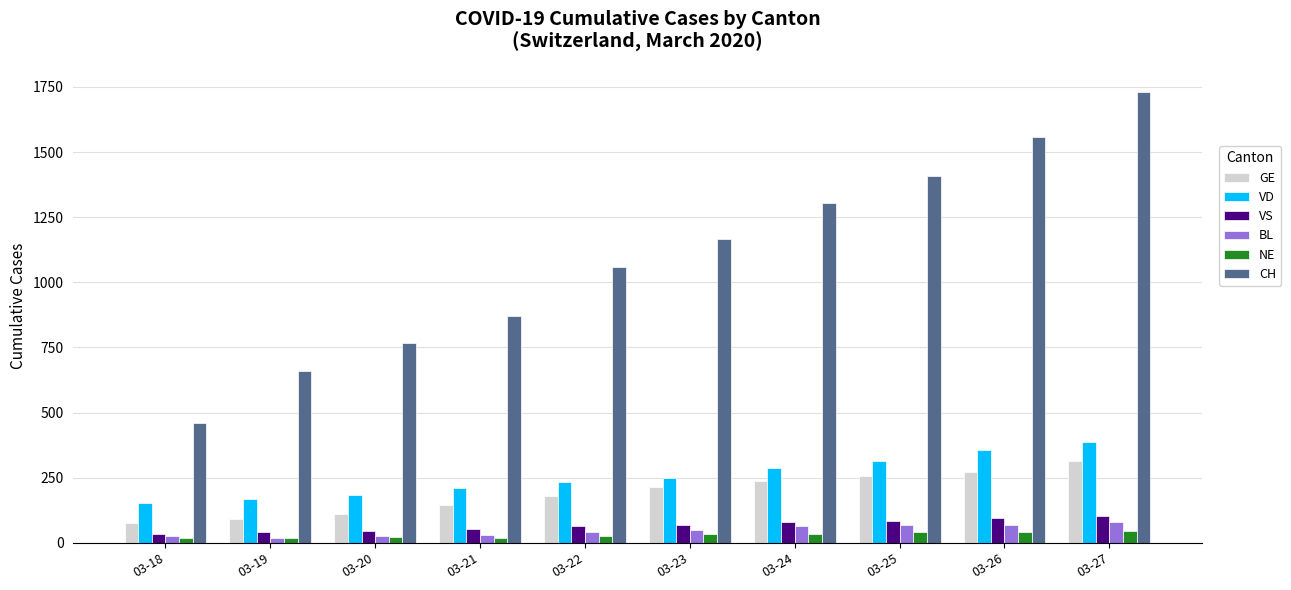

True or false: VS has a value of 80 at 03-24.

True